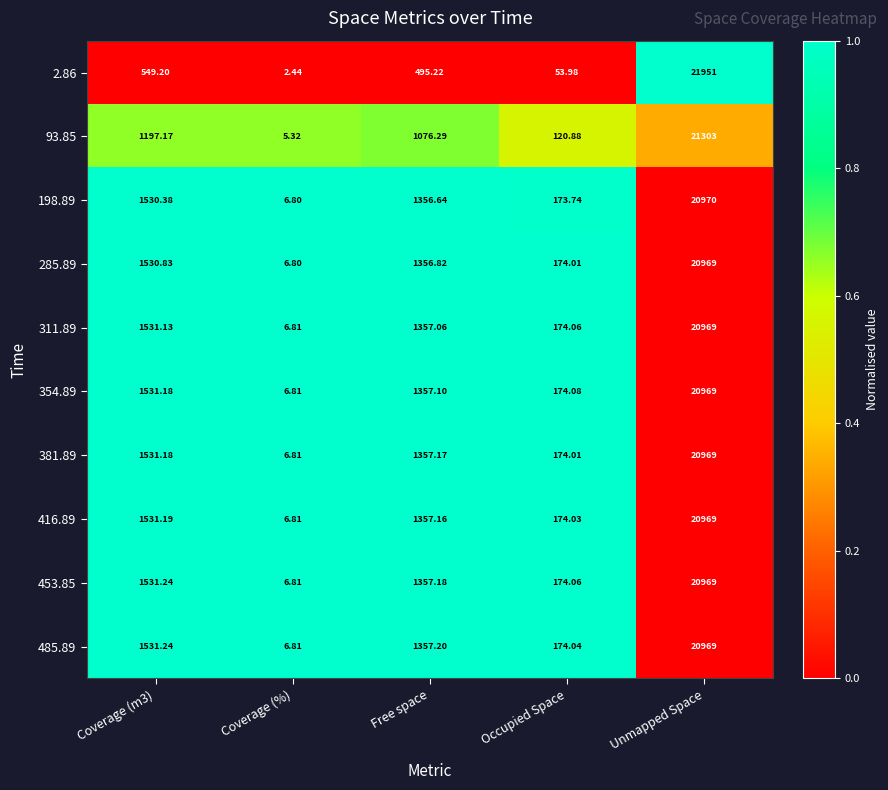

Is the value of 311.89 at Free space greater than the value of 2.86 at Free space?

Yes